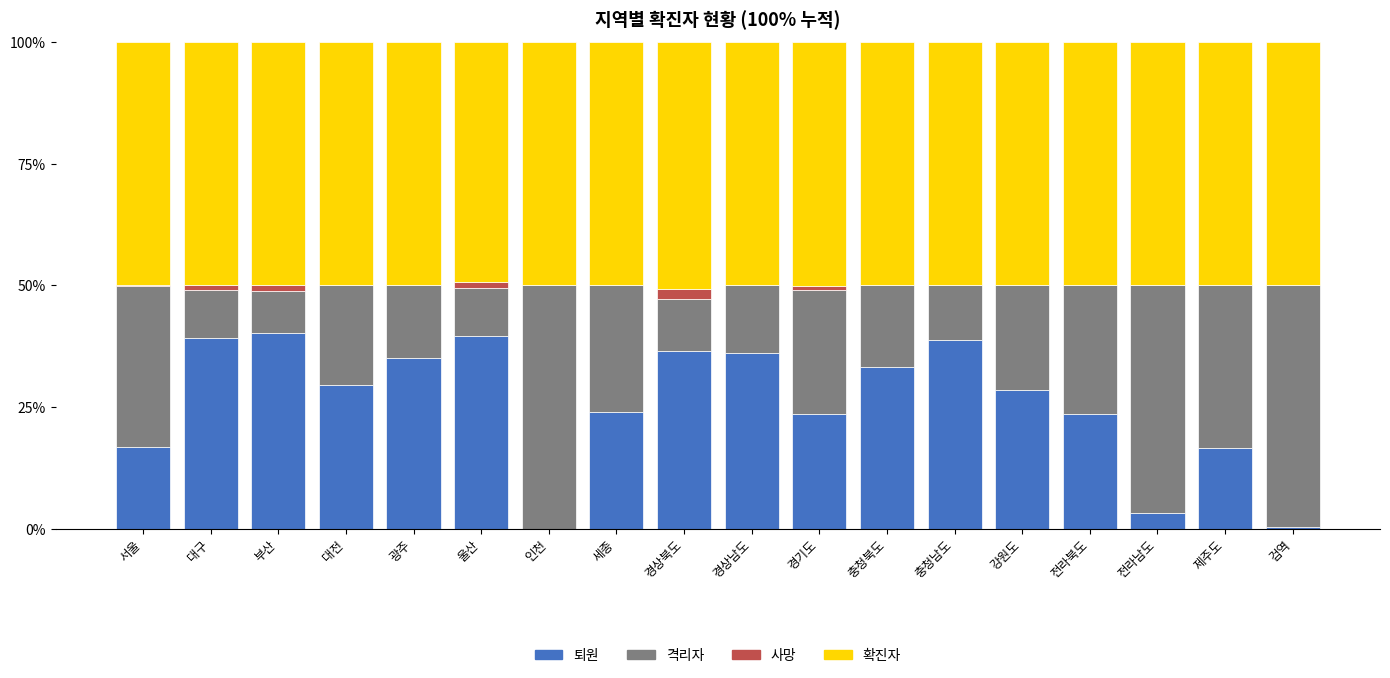

Are the bars grouped side by side (vs. stacked)?

No